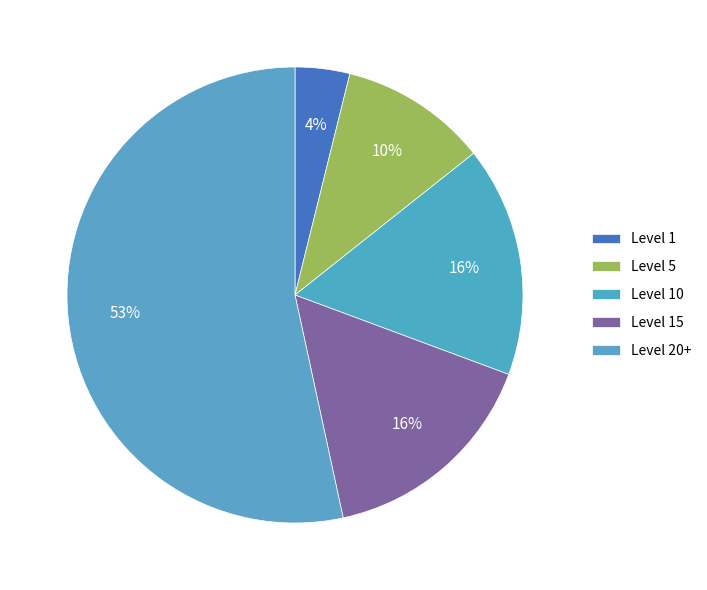

Count the number of slices in the pie.

5